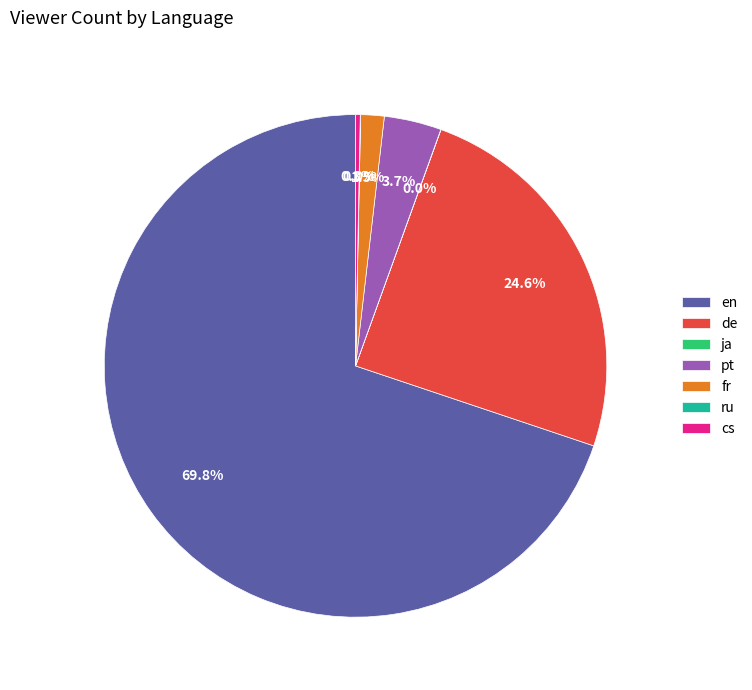

Combined, what portion of the pie is fr and en?

71.4%